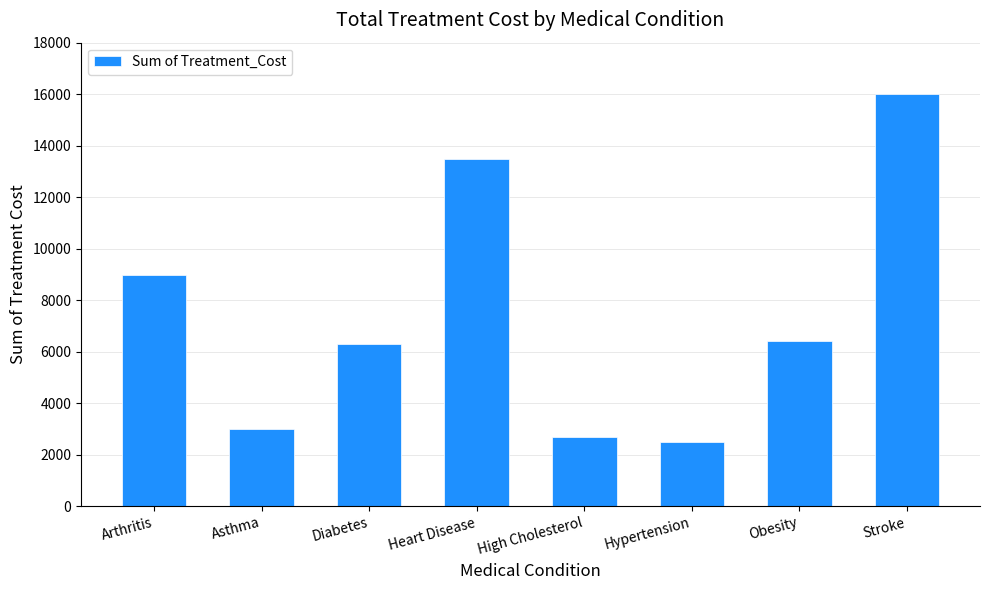

Where is the data nearest to the value 9250?

Arthritis